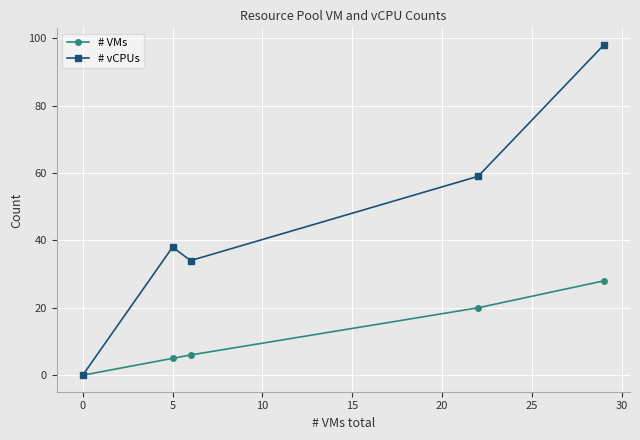

In # vCPUs, how many points are lower than both neighbors (excluding endpoints)?

1